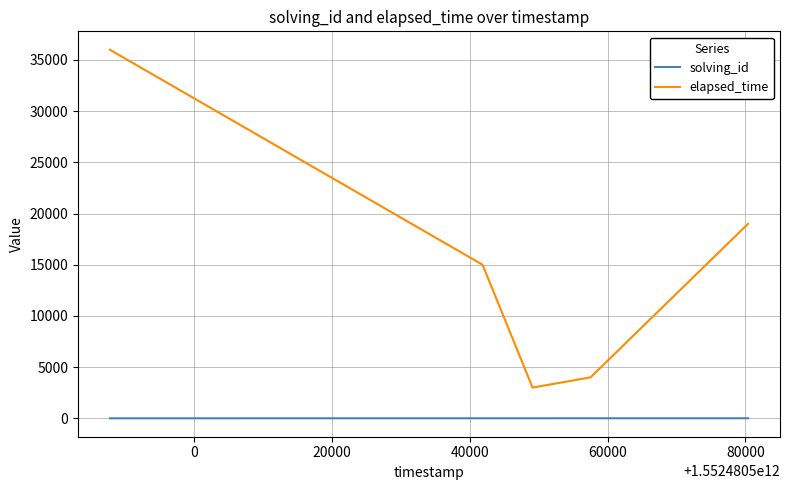

Rank the series by their average value, from lowest to highest.

solving_id, elapsed_time